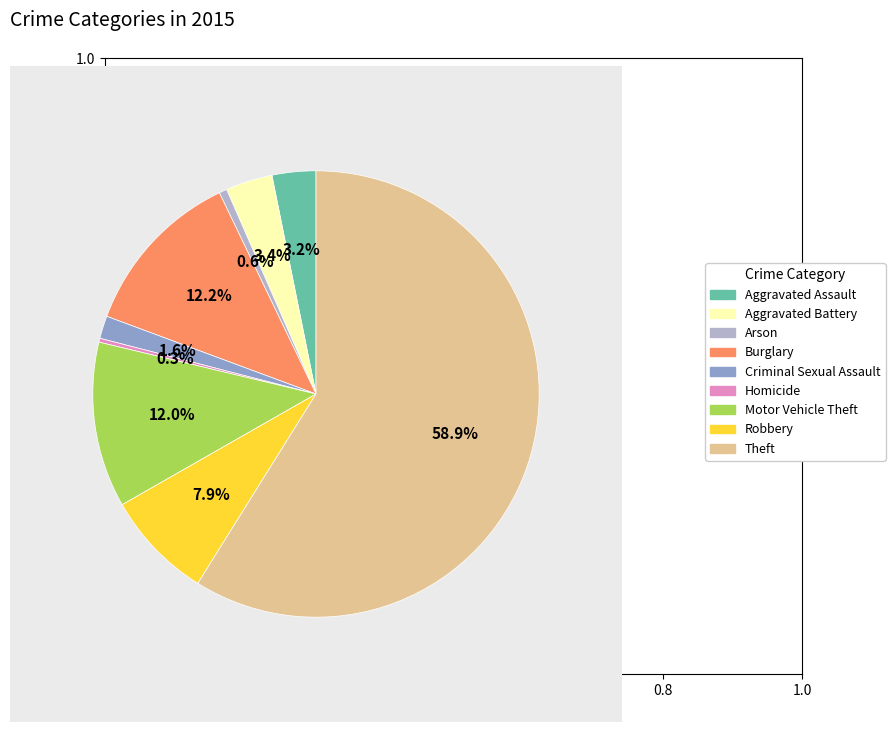

What is the largest slice in the pie chart?

Theft